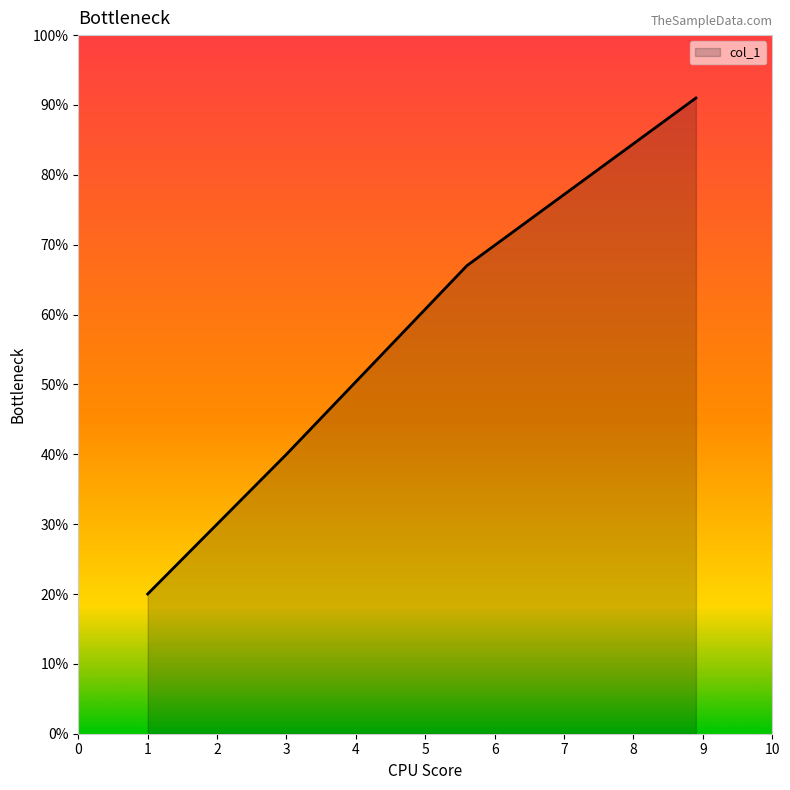

What is the sum of all values?

218